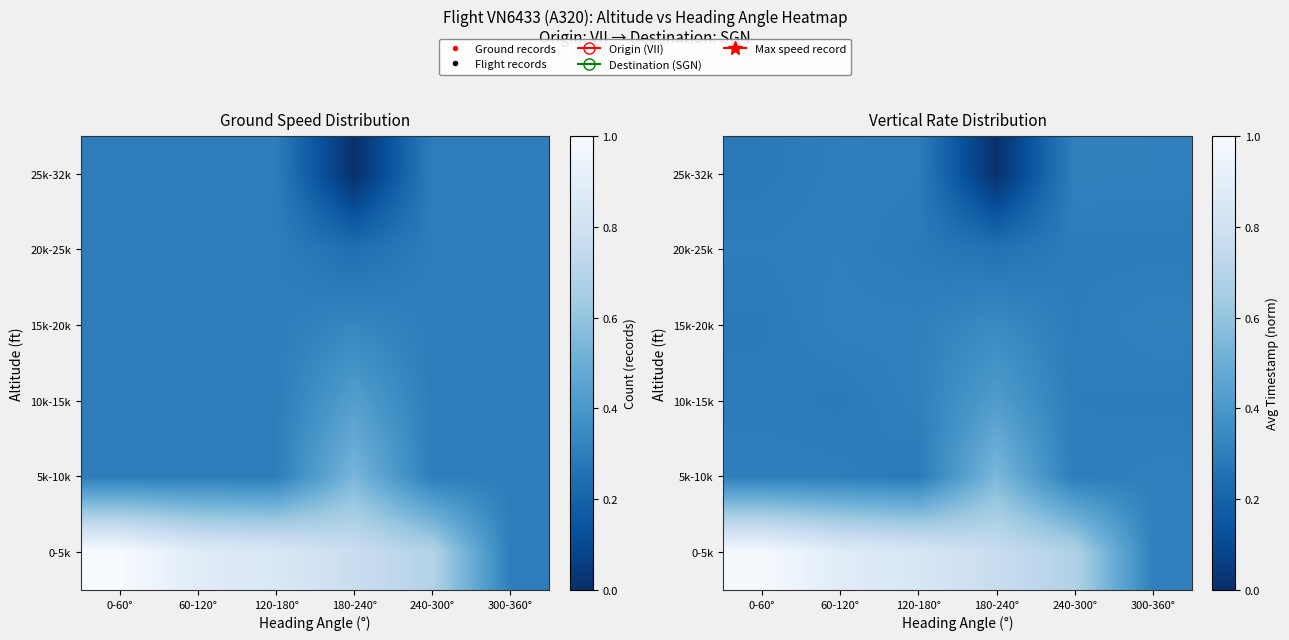

What value does the 10k-15k series have at 120-180°?

0.3